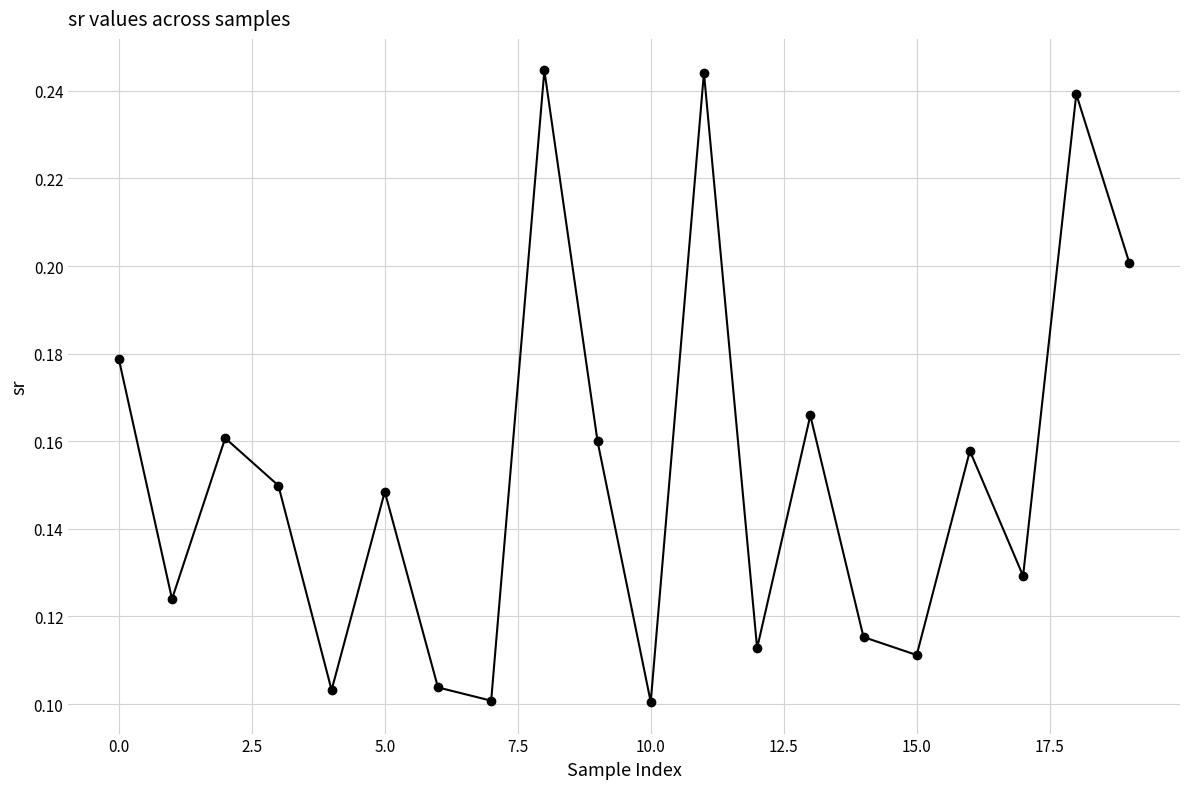

Count the values in the range 0 to 1.

20